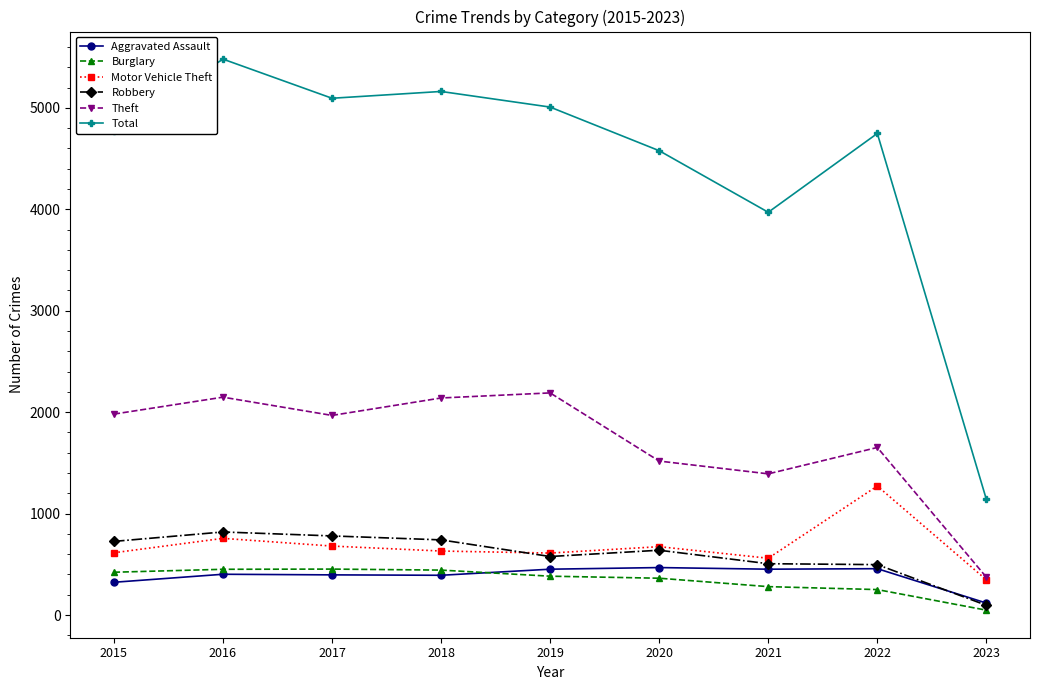

Count the number of data series in this chart.

6